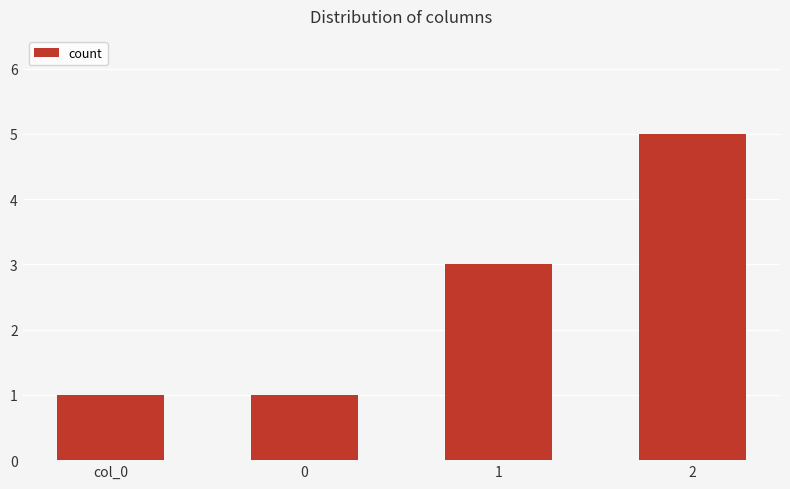

How many data points are less than 3?

2